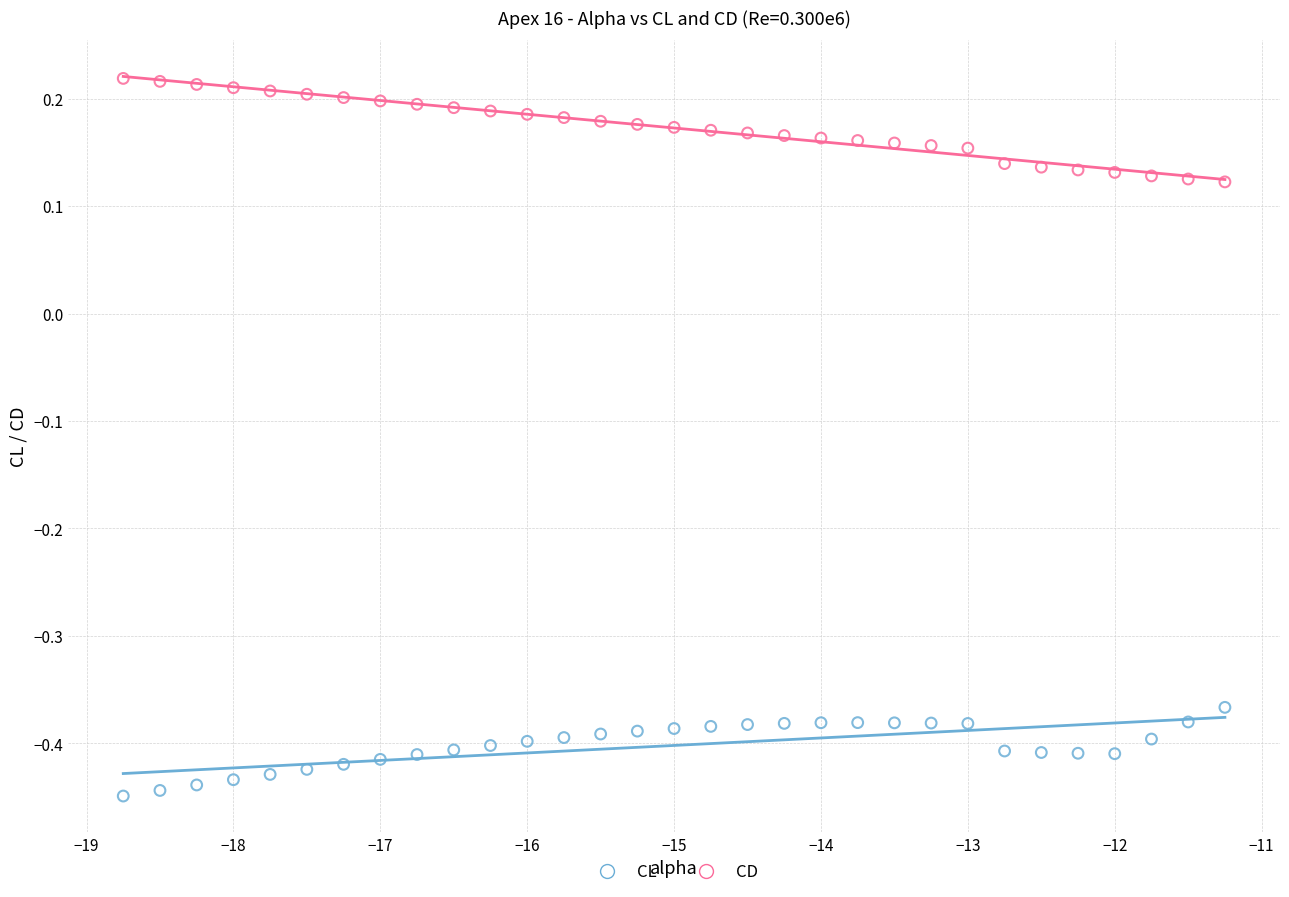

Across all data points, what is the range of X values (max minus min)?

7.5